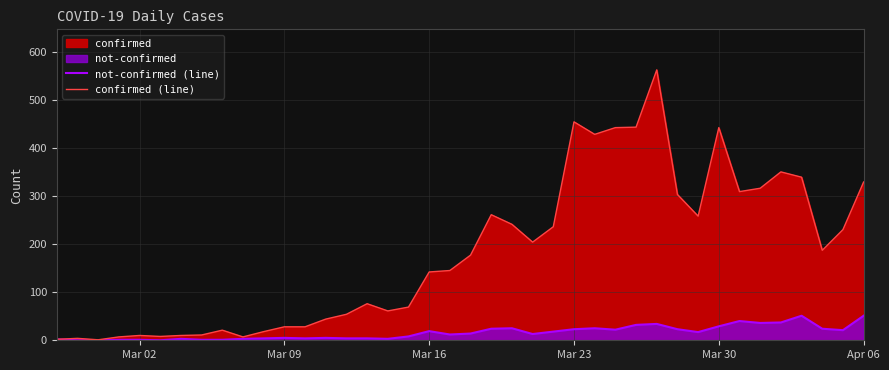

What is the difference between the second highest and minimum values in the not-confirmed (line) series?

51